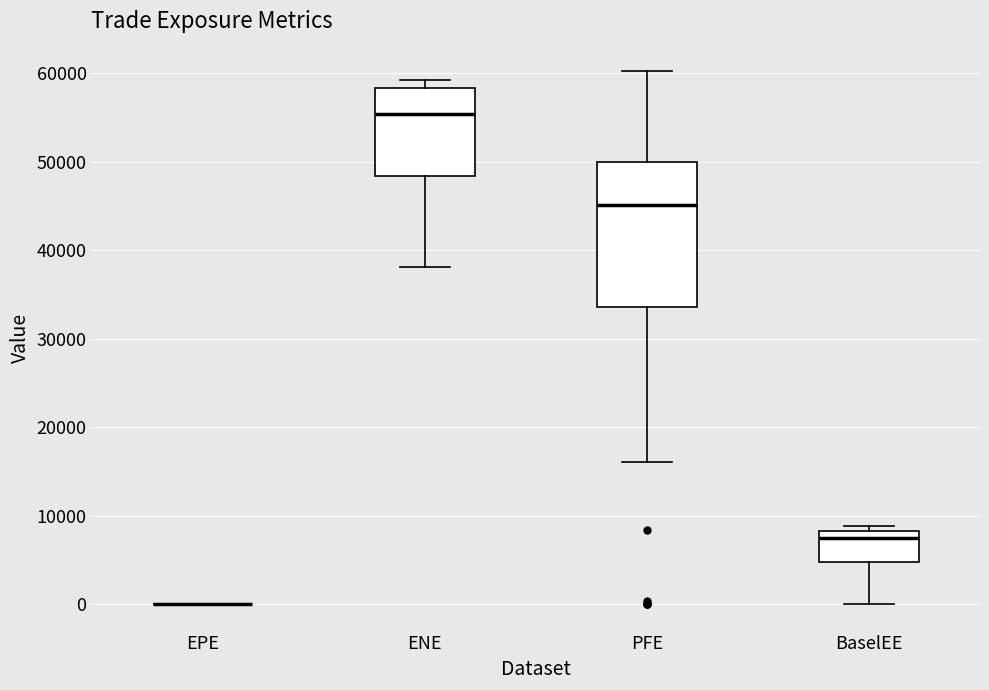

Which box is the tallest, from its lower edge to its upper edge?

PFE